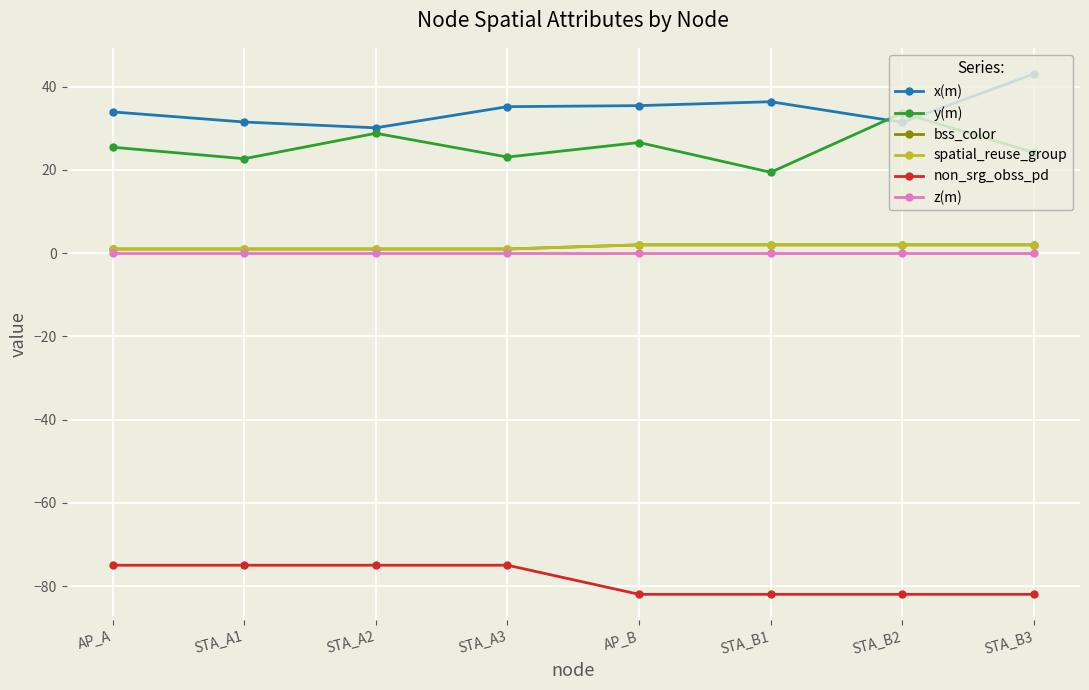

Does the chart display data point markers on the line(s)?

Yes